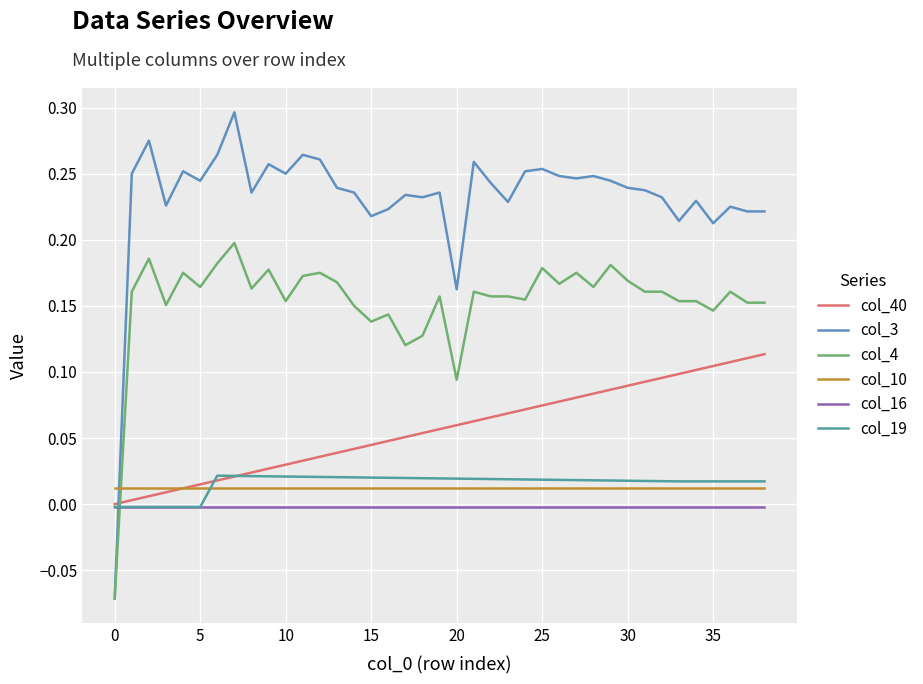

How many lines are shown in the chart?

6